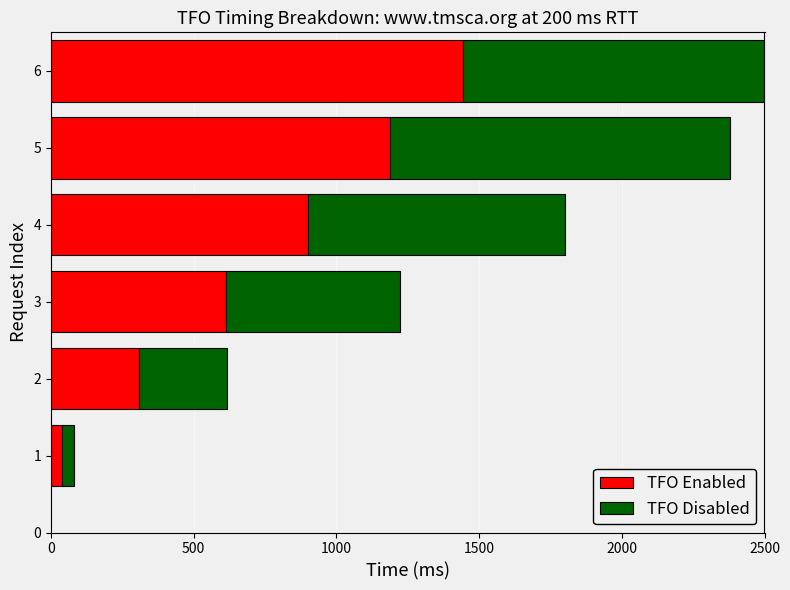

Which series changed the most between 1 and 6?

TFO Disabled